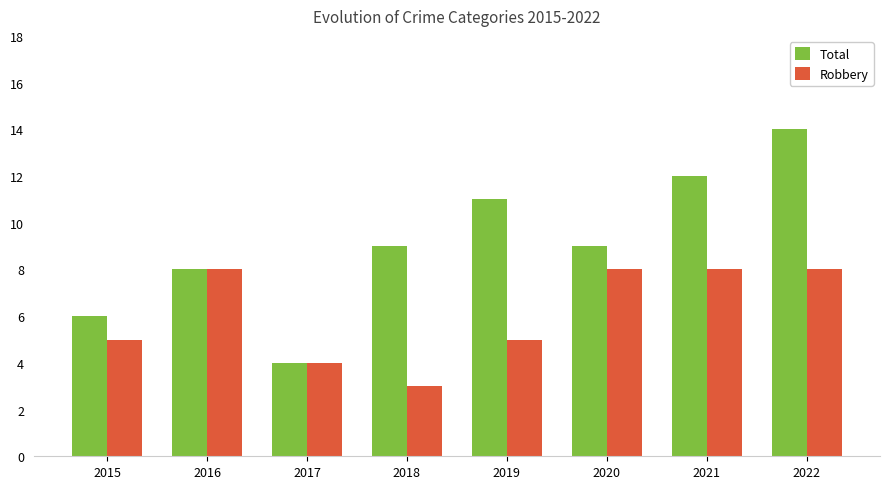

What is the highest value of the Robbery series?

8